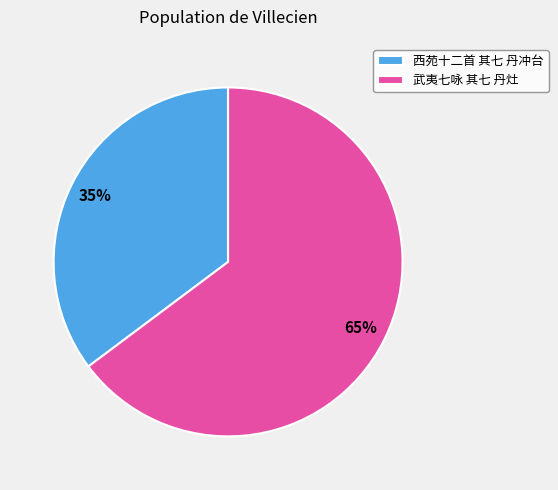

Count the number of slices in the pie.

2